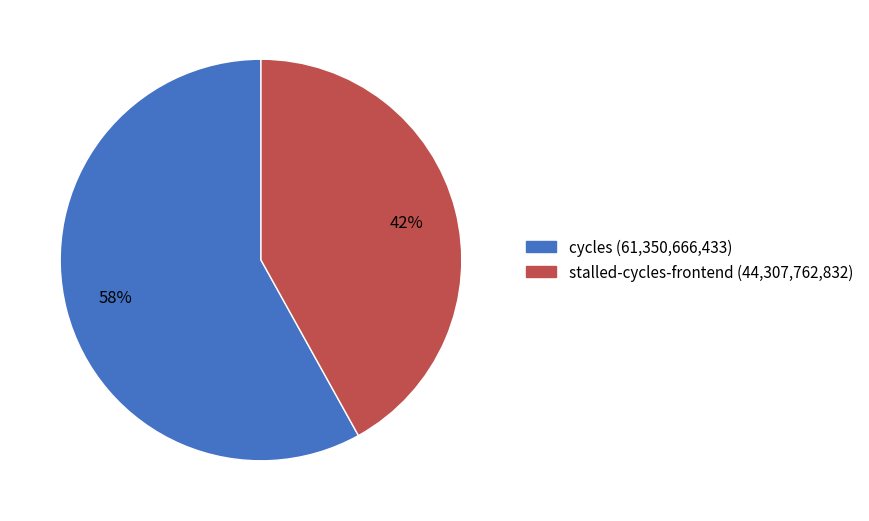

Count the number of slices in the pie.

2